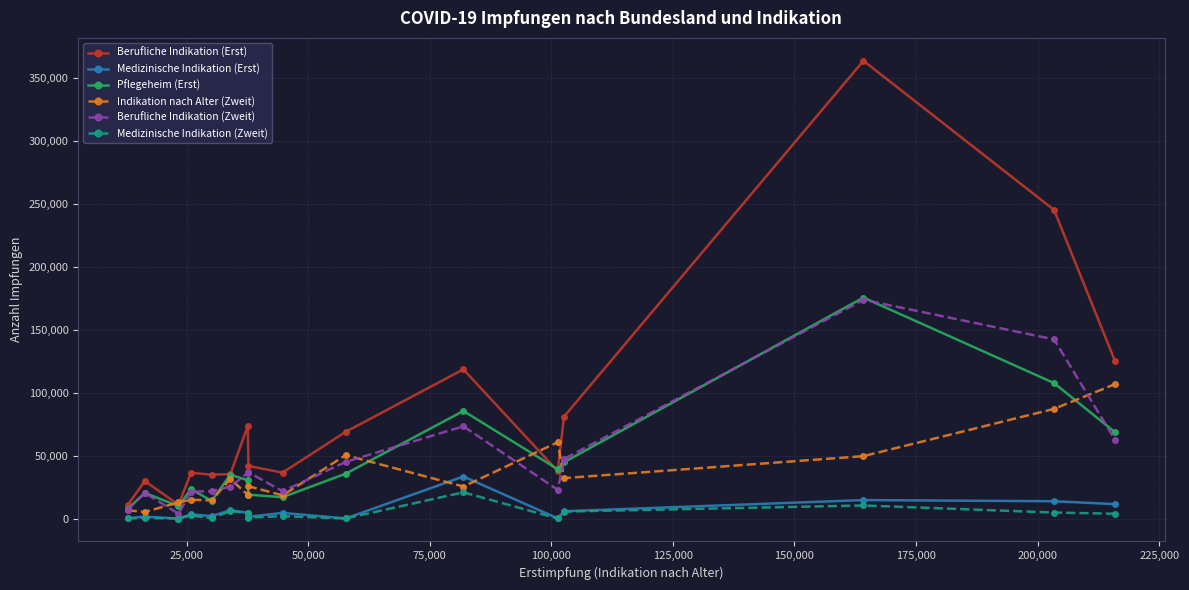

Does the chart have visible grid lines?

Yes